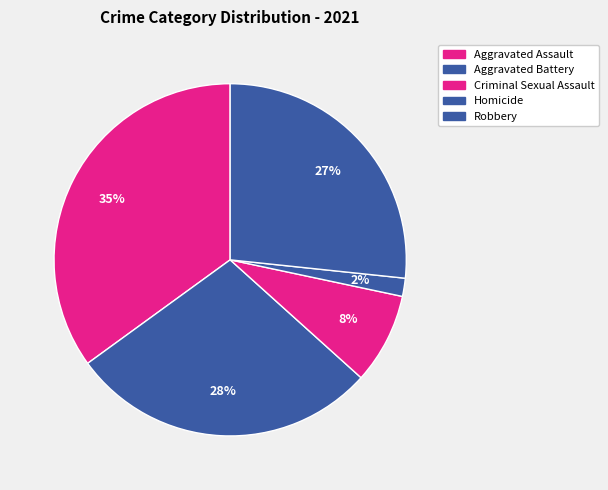

How many segments does this pie chart have?

5